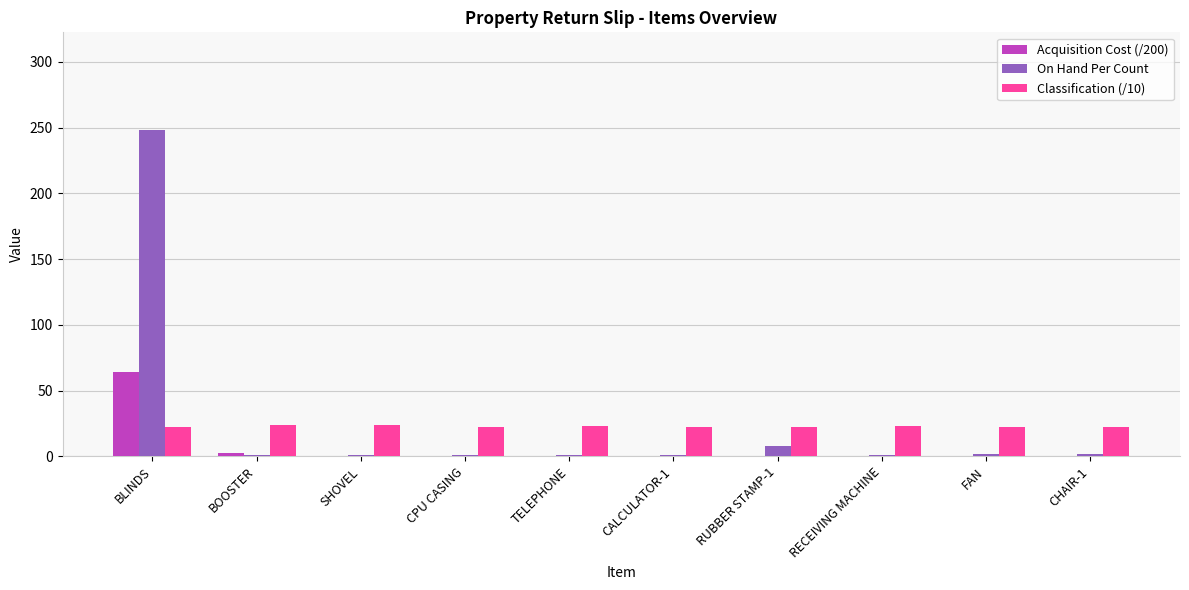

What is the sum of all Acquisition Cost (/200) values?

66.9